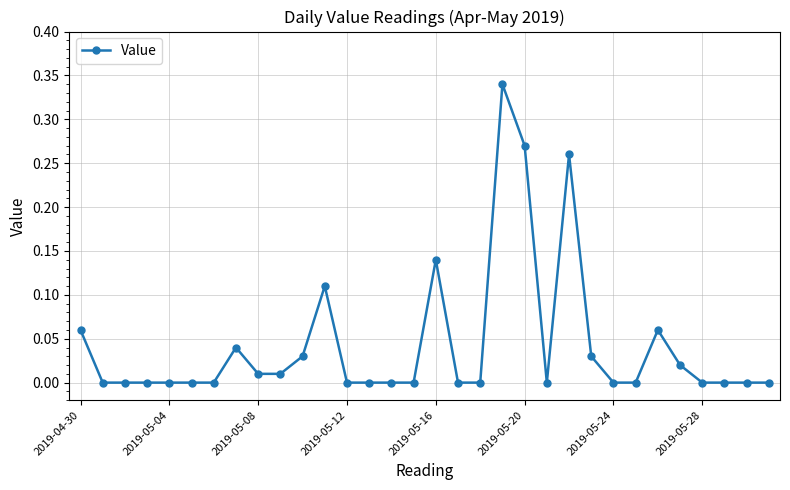

True or false: there are more than 0 points higher than both neighbors.

True